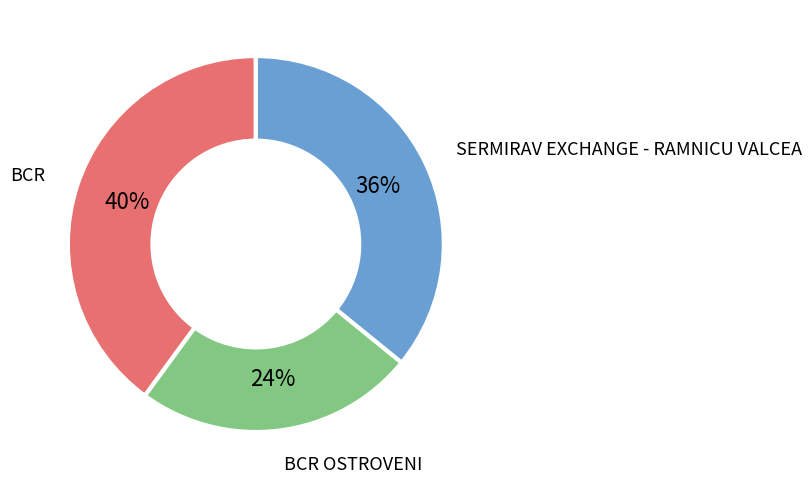

To the nearest percent, what portion does BCR represent?

40%